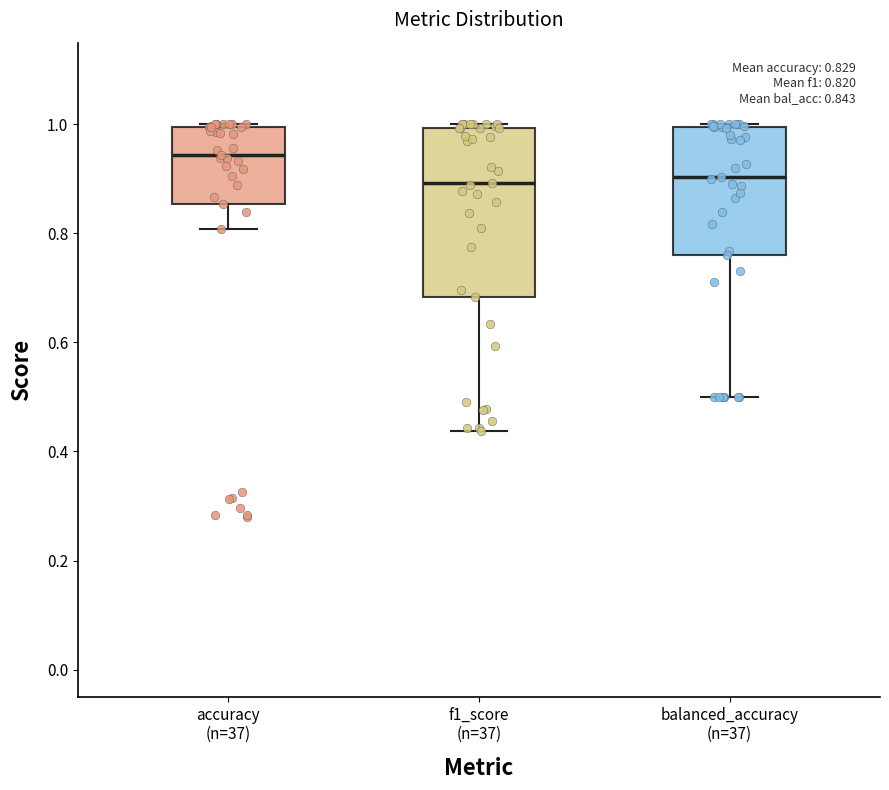

Which box's median line is the highest?

accuracy (n=37)